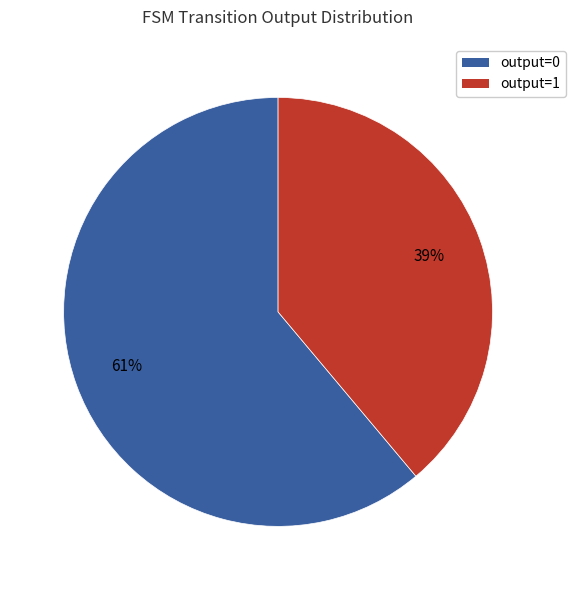

What is the ratio of the value at output=0 to the value at output=1?

1.6